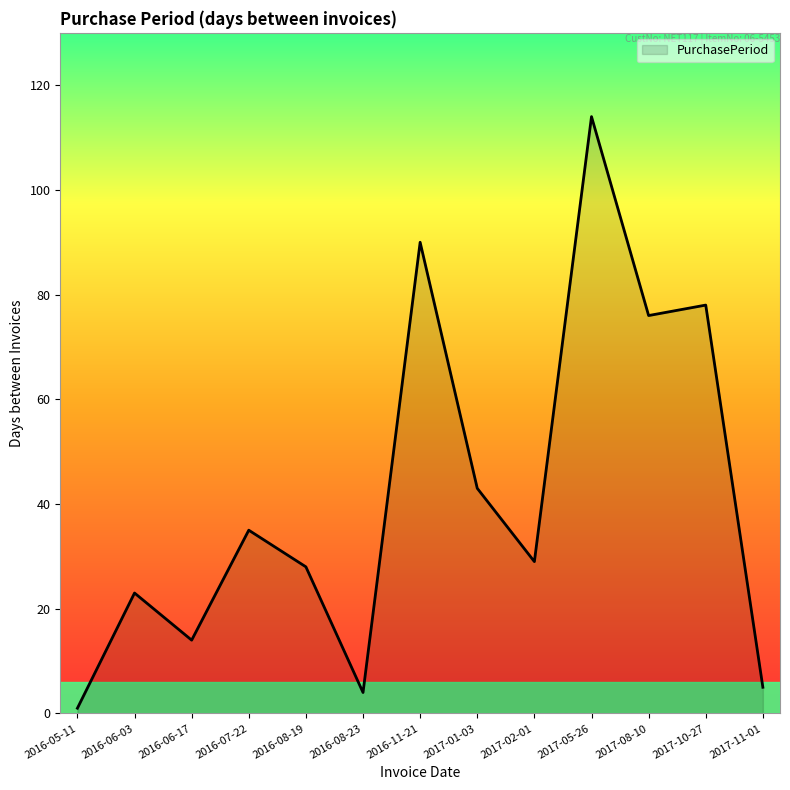

How many interior local peaks (higher than both neighbors) does the data have?

5